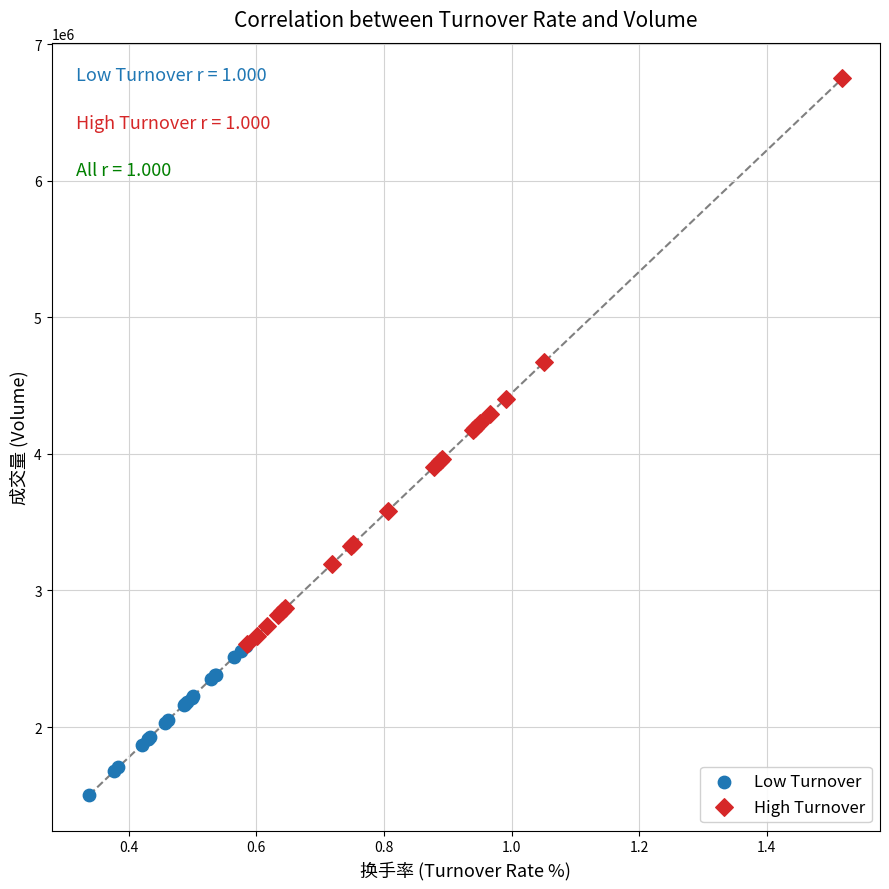

Which series contains the lowest Y value?

Low Turnover